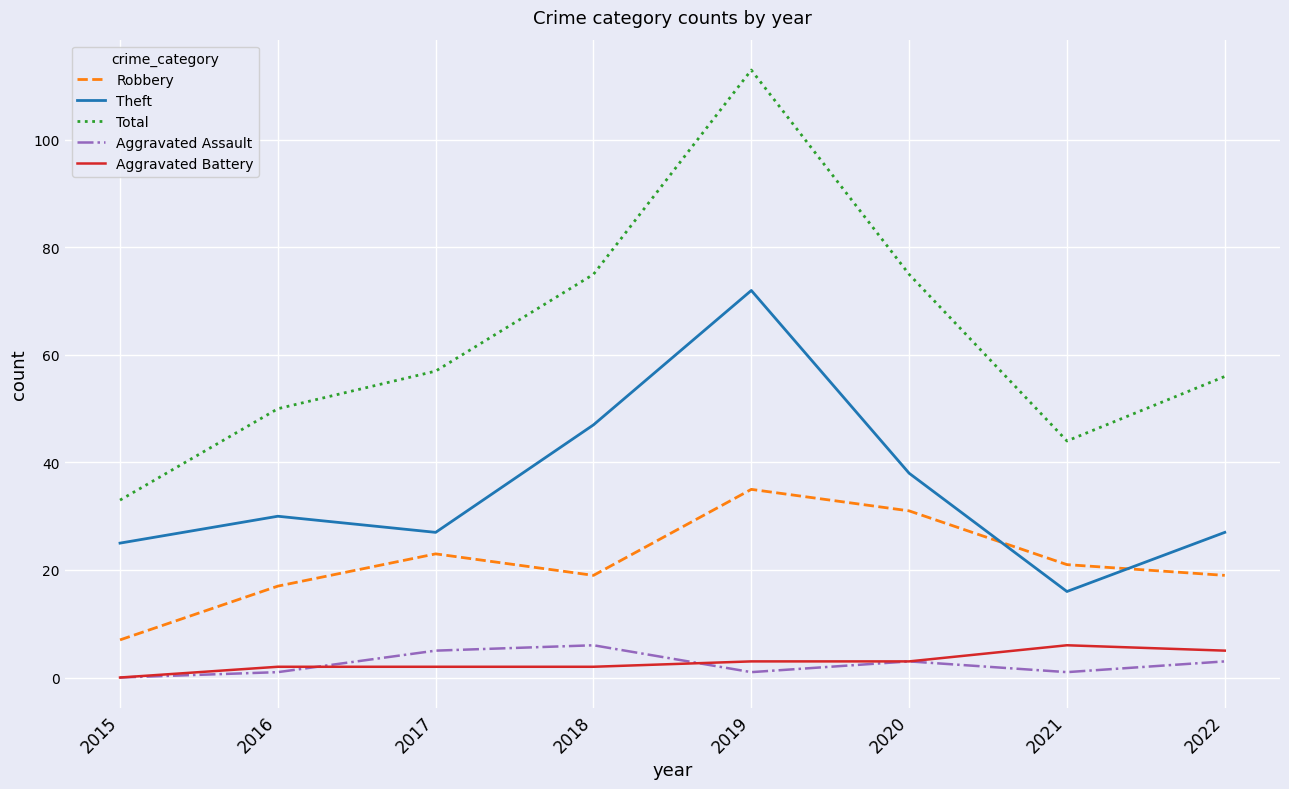

Reading left to right, transcribe all the data shown in this chart.

Robbery: 2015=7	2016=17	2017=23	2018=19	2019=35	2020=31	2021=21	2022=19
Theft: 2015=25	2016=30	2017=27	2018=47	2019=72	2020=38	2021=16	2022=27
Total: 2015=33	2016=50	2017=57	2018=75	2019=113	2020=75	2021=44	2022=56
Aggravated Assault: 2015=0	2016=1	2017=5	2018=6	2019=1	2020=3	2021=1	2022=3
Aggravated Battery: 2015=0	2016=2	2017=2	2018=2	2019=3	2020=3	2021=6	2022=5